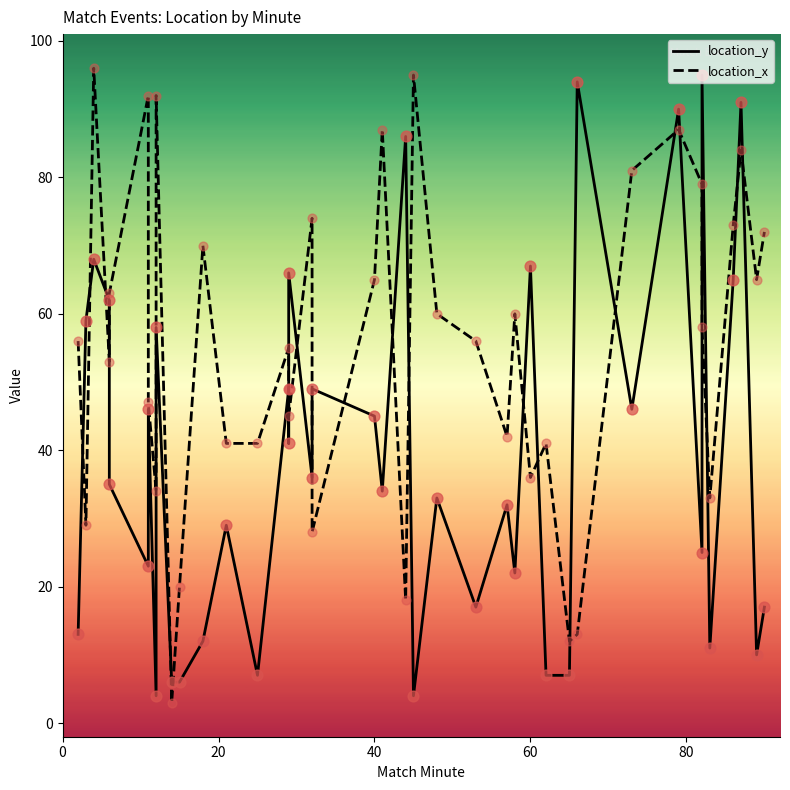

Which series contains the lowest Y value?

location_x